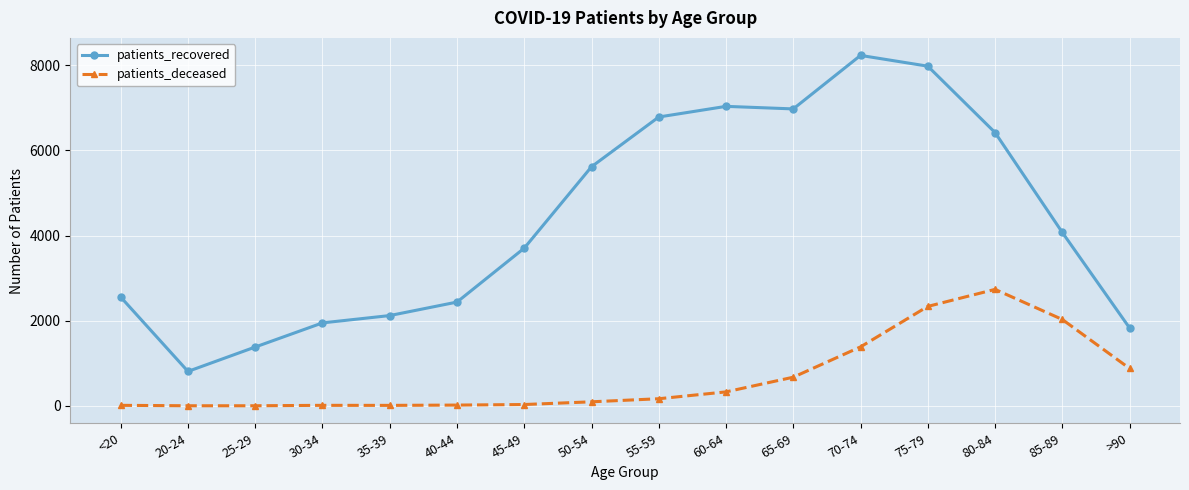

What is the difference between the maximum and minimum values in the patients_deceased series?

2734